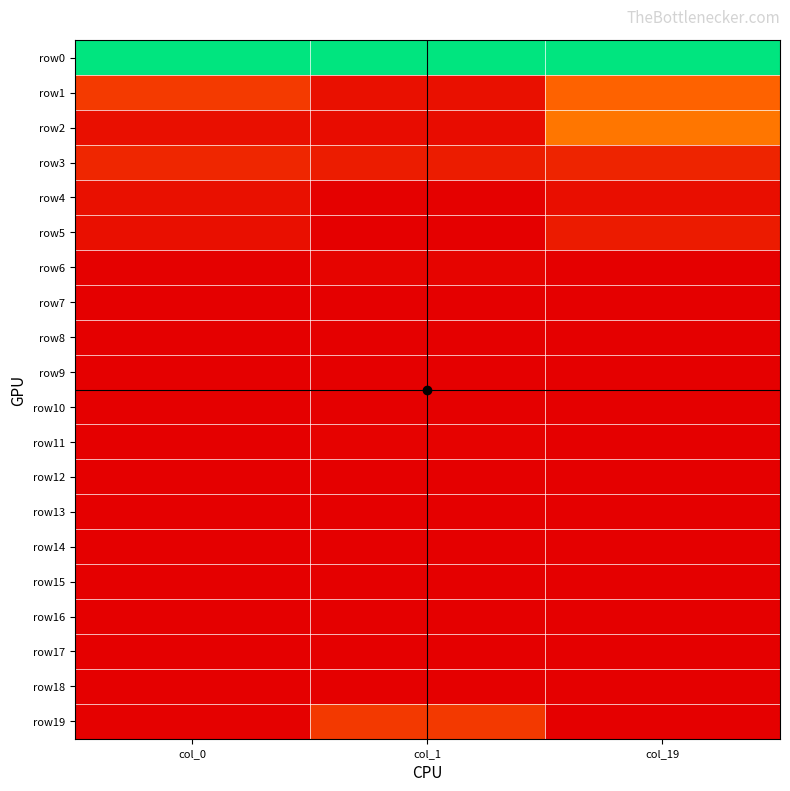

What is the spread (max minus min) of values at col_1?

1.0